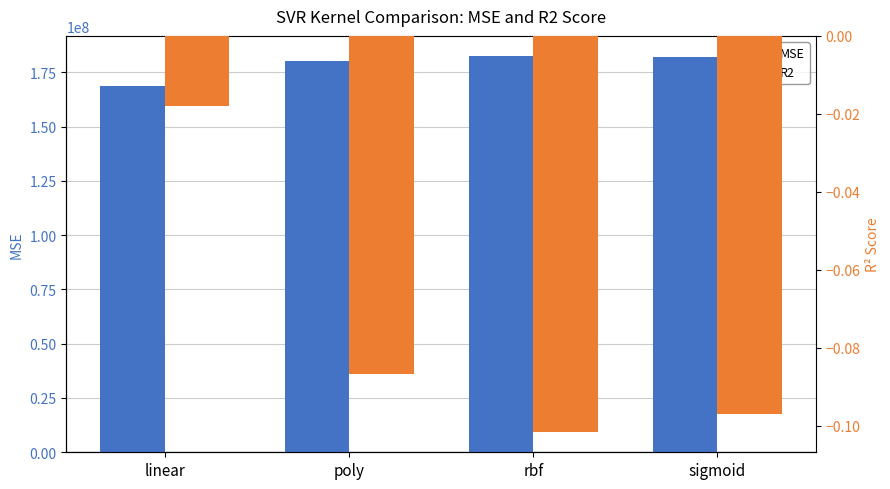

At which label does MSE reach its peak?

rbf